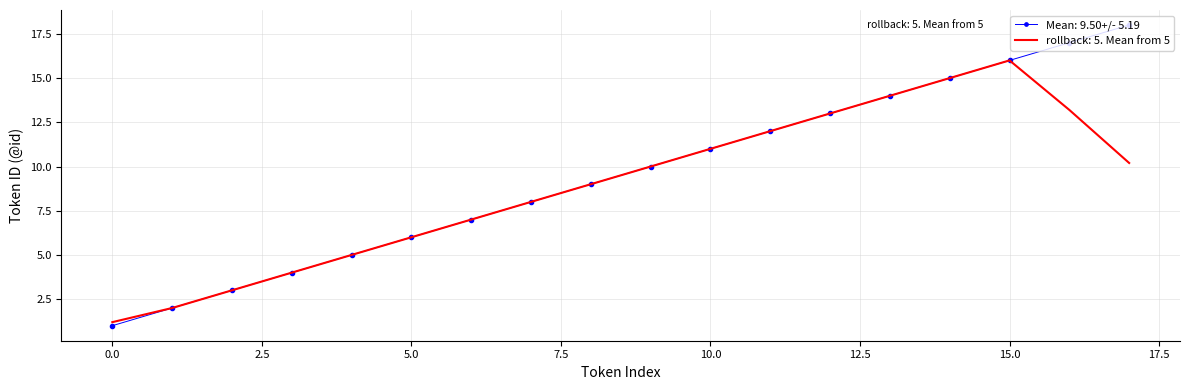

List the series in order of their peak value, lowest first.

rollback: 5. Mean from 5, Mean: 9.50+/- 5.19